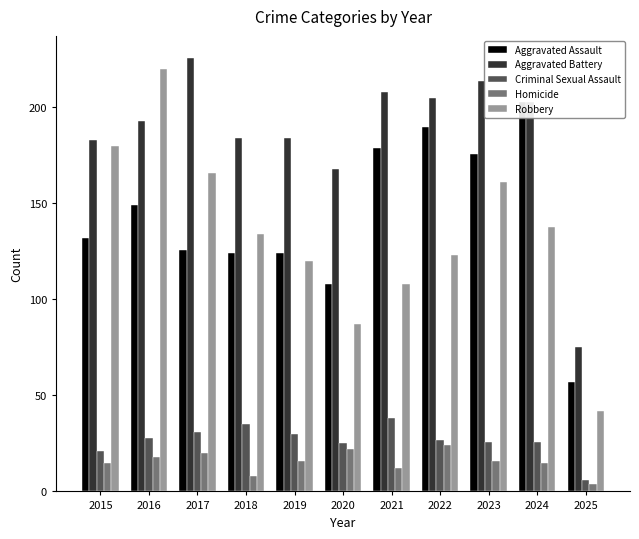

True or false: Aggravated Assault has a value of 50 at 2022.

False